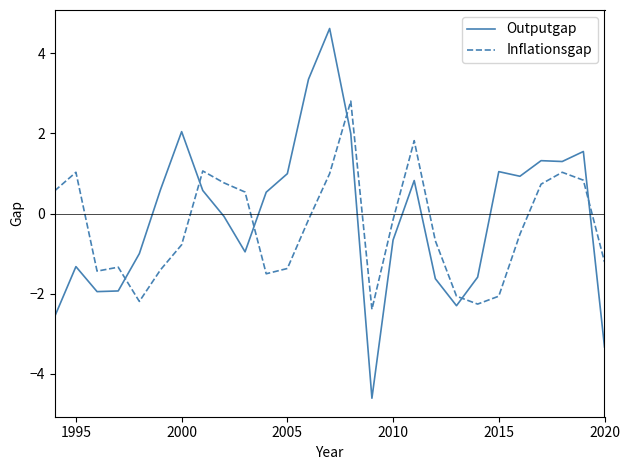

What is the highest value of the Inflationsgap series?

2.8